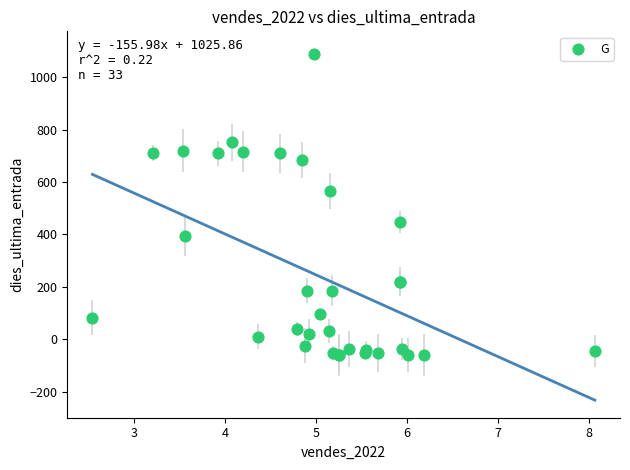

What Y value in the scatter plot is closest to 514?

566